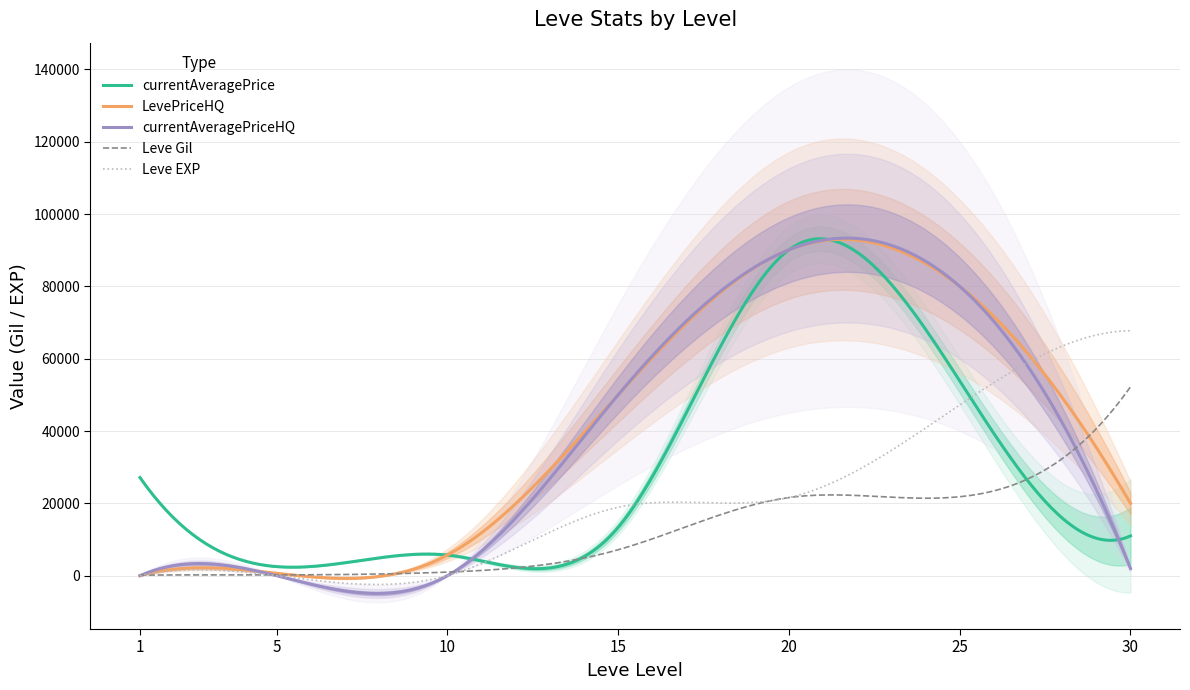

Does the chart have visible grid lines?

Yes